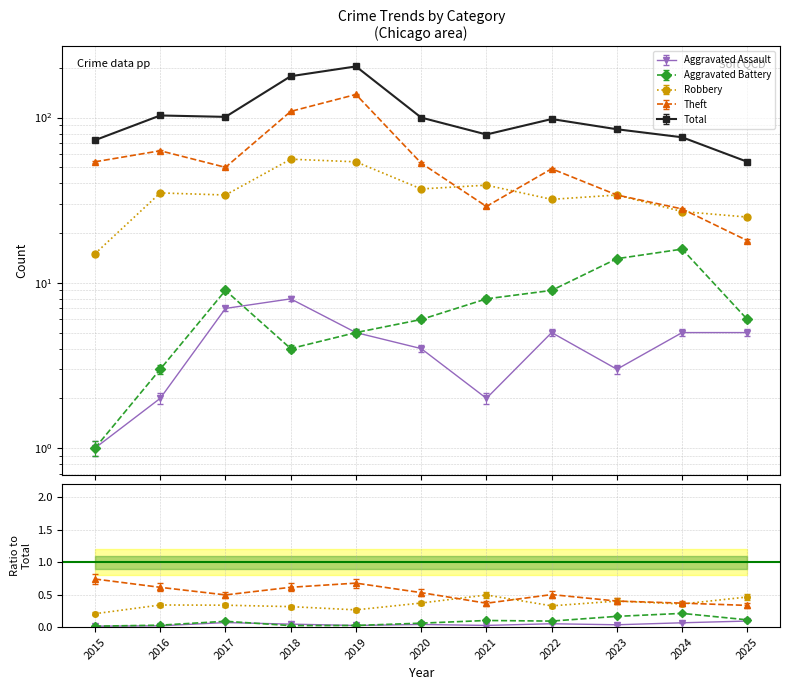

Reading right to left, extract all data points from this chart.

Aggravated Assault: 5	5	3	5	2	4	5	8	7	2	1
Aggravated Battery: 6	16	14	9	8	6	5	4	9	3	1
Robbery: 25	27	34	32	39	37	54	56	34	35	15
Theft: 18	28	34	49	29	53	138	109	50	63	54
Total: 54	76	85	98	79	100	204	178	101	103	73